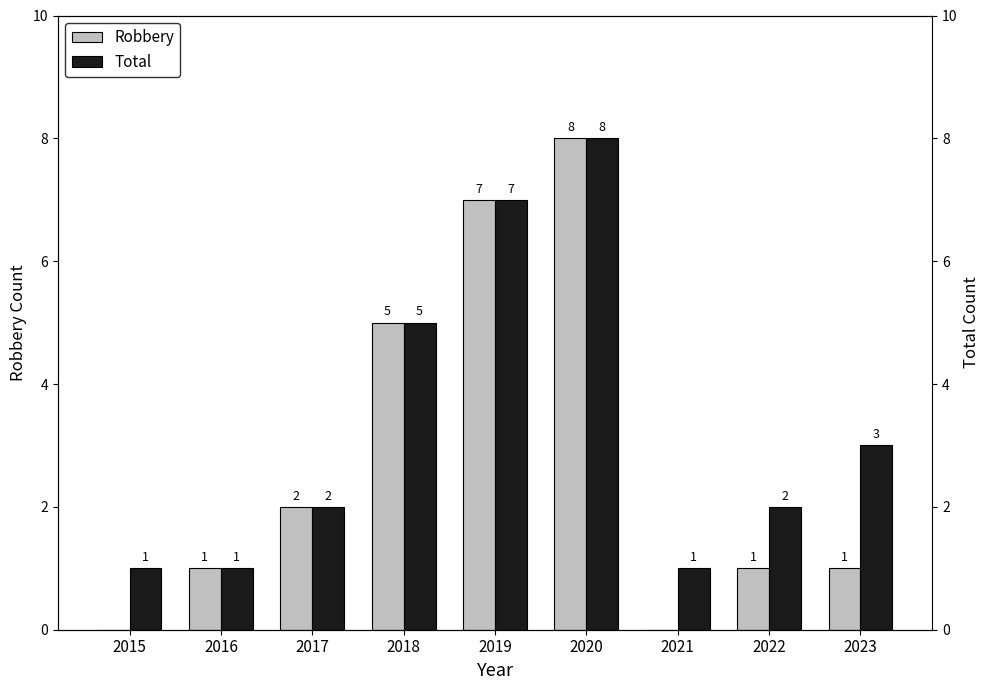

Does the chart contain any negative values?

No